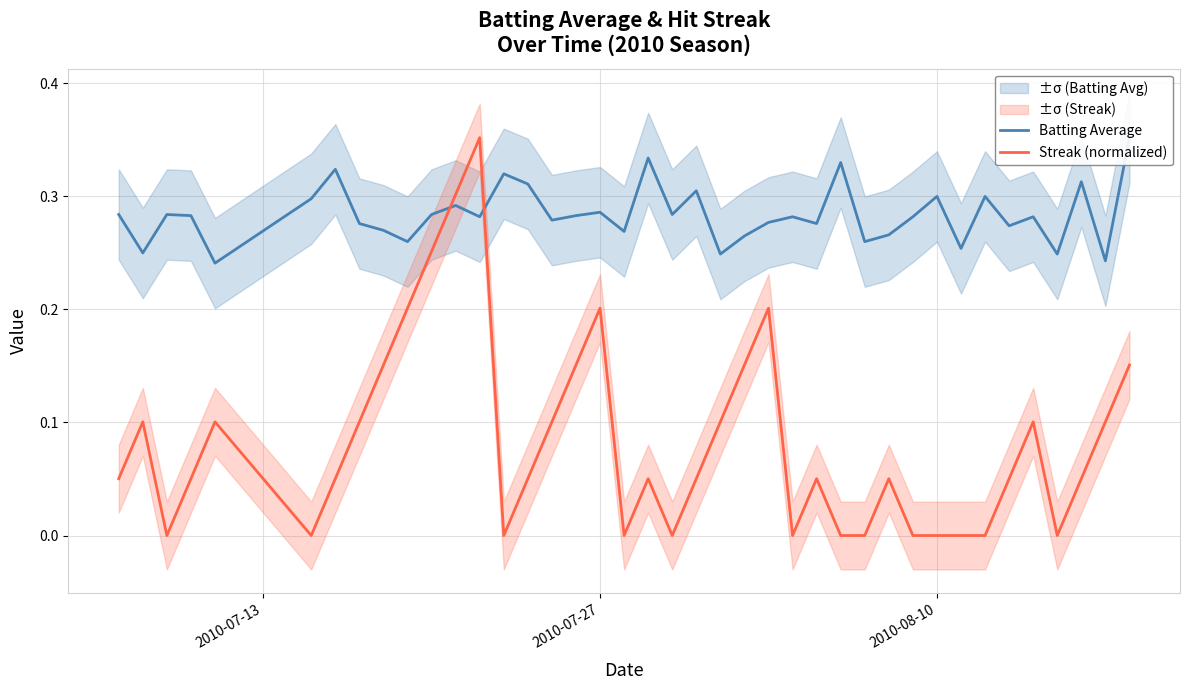

The value of Streak (normalized) at 2010-07-27 is 0.2. True or false?

True